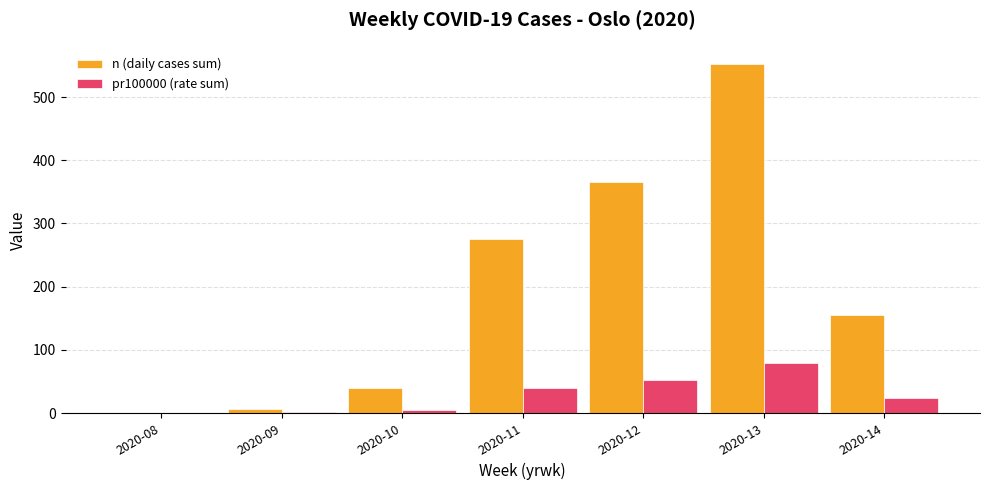

Which series has the largest total across all categories?

n (daily cases sum)